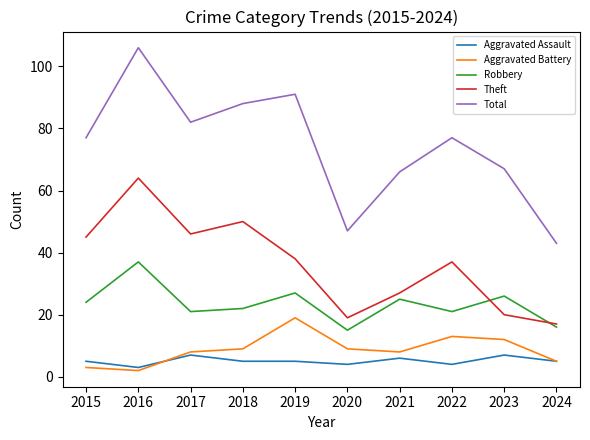

What is the highest value of the Aggravated Battery series?

19